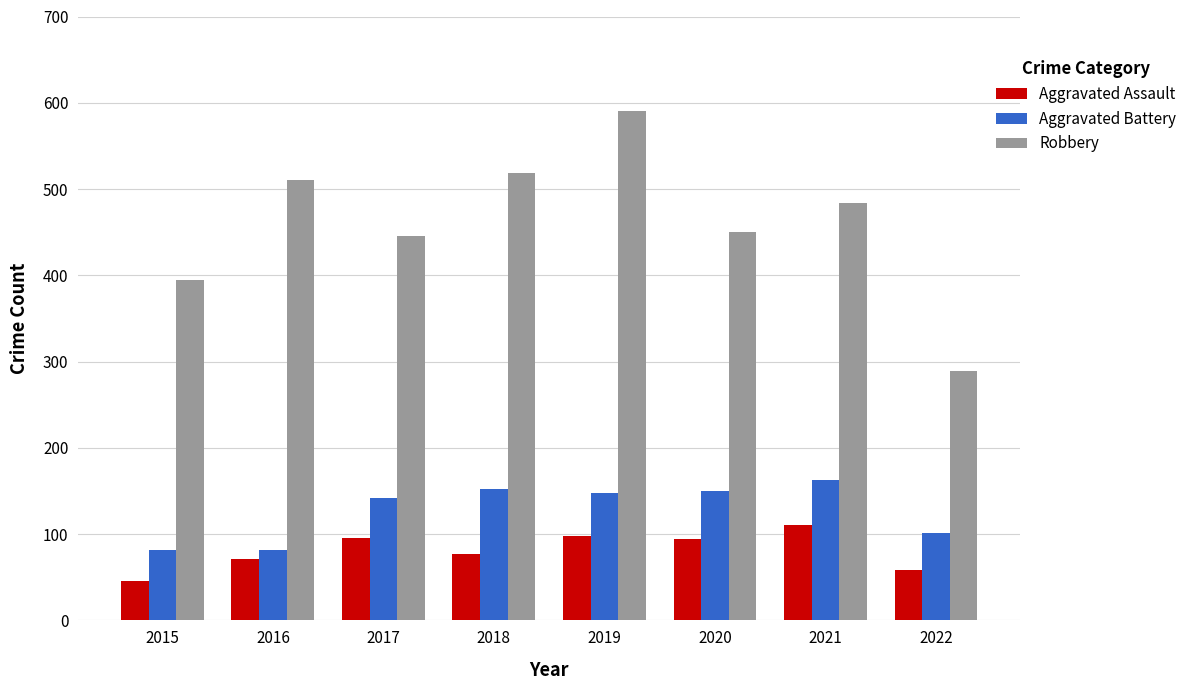

Which series has the largest range (max minus min)?

Robbery